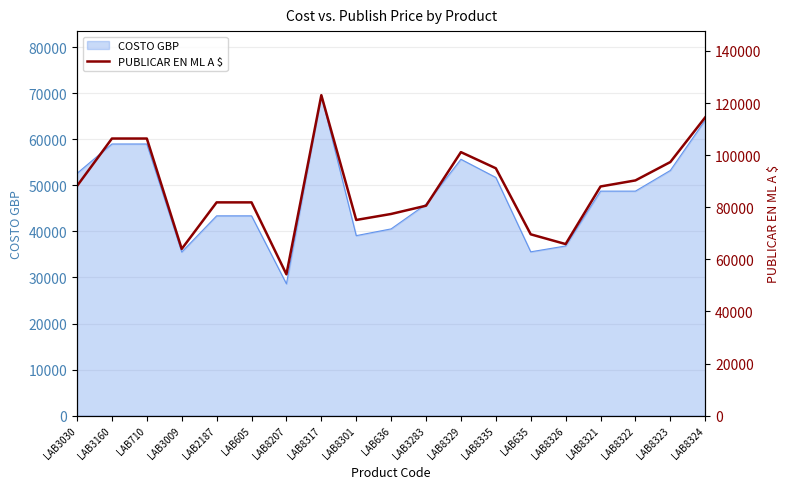

List the labels in order of value, largest first.

LAB8317, LAB8324, LAB3160, LAB710, LAB8329, LAB8323, LAB8335, LAB8322, LAB3030, LAB8321, LAB2187, LAB605, LAB3283, LAB636, LAB8301, LAB635, LAB8326, LAB3009, LAB8207